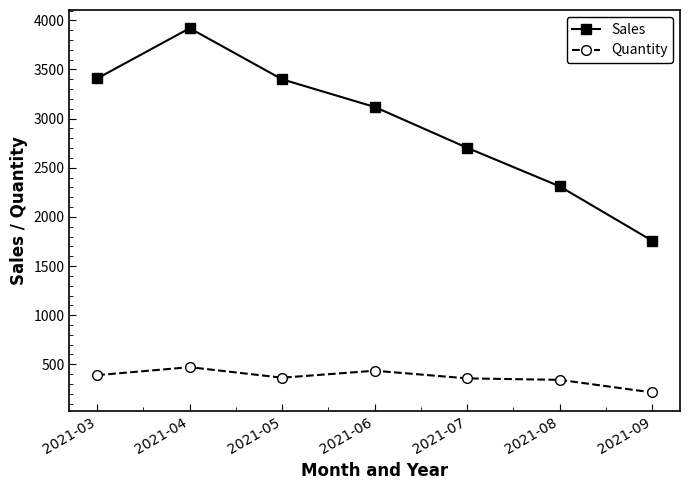

What is the value of the Sales point at the 1st from the left?

3408.5